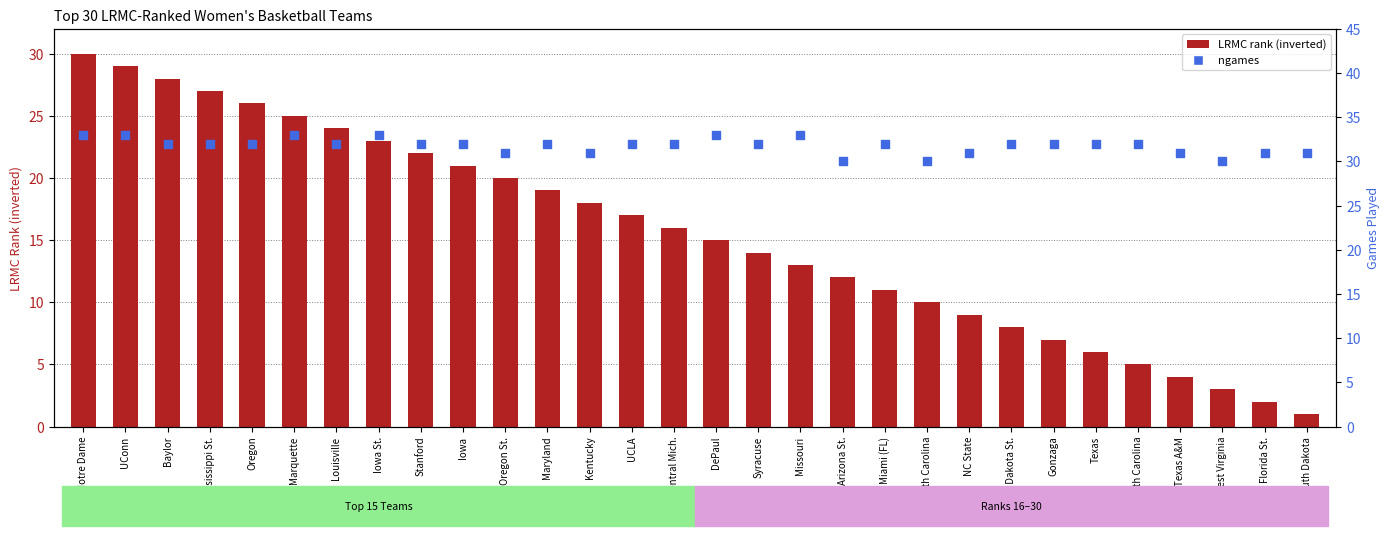

What is the total value across all series at Mississippi St.?

59